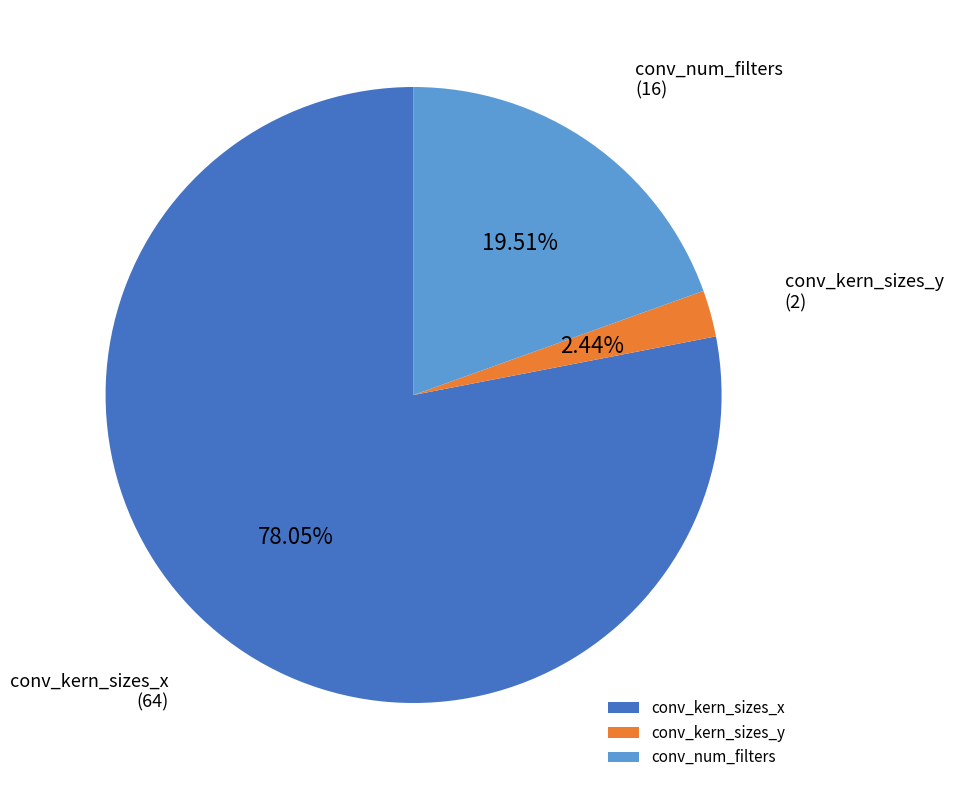

To the nearest percent, what is the difference between the largest and smallest slice percentages?

76%